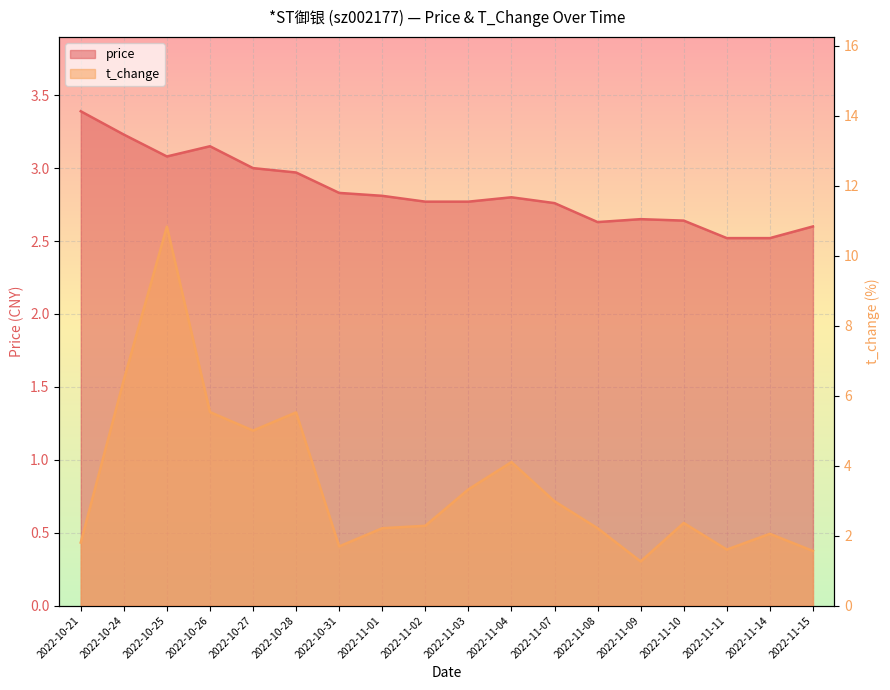

What is the difference between the second highest and second lowest values in the t_change series?

4.9